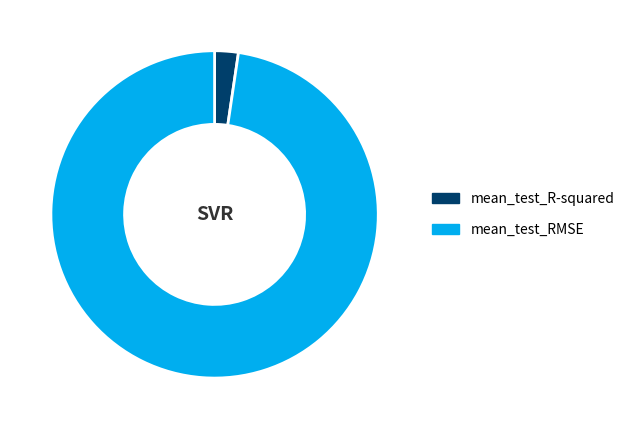

What is the smallest slice in the pie chart?

mean_test_R-squared